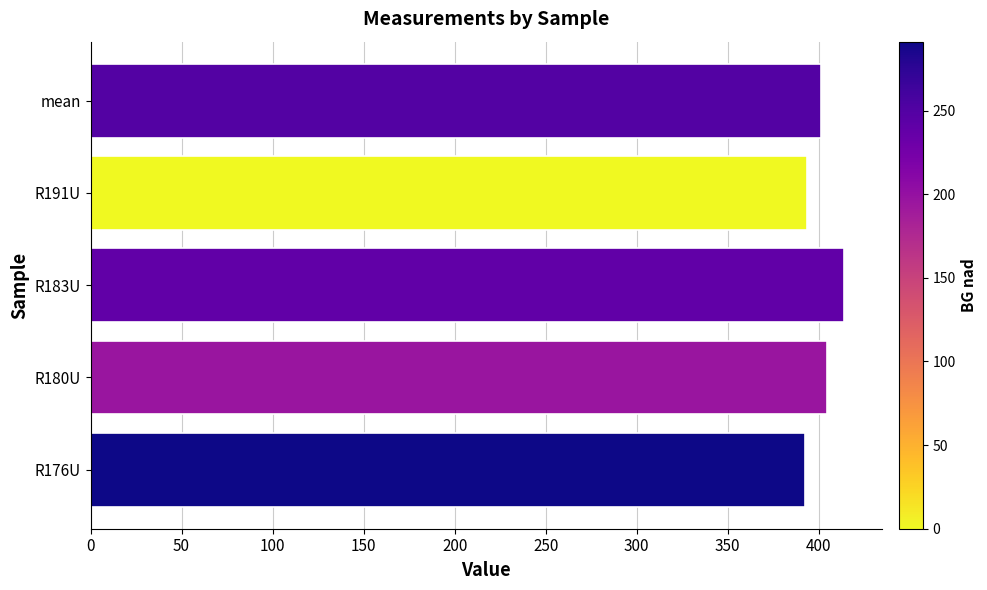

What is the sum of the values at mean and R180U?

806.0